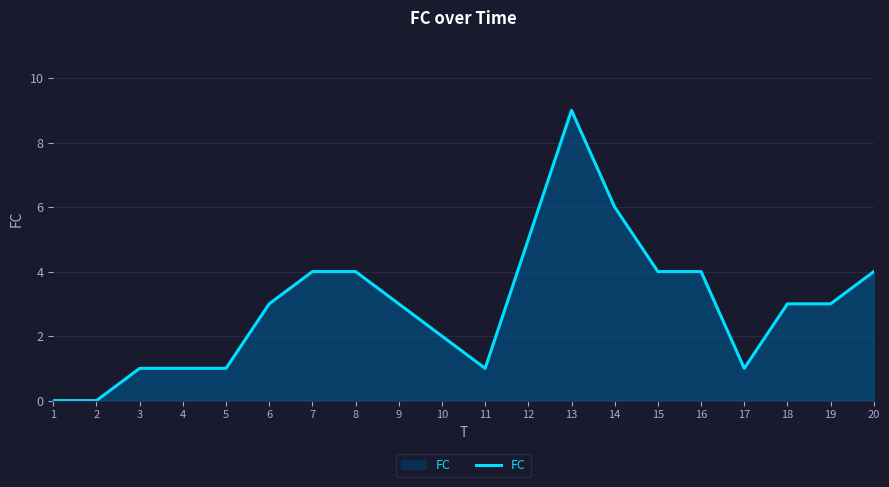

What is the change in value from 8 to 13?

+5